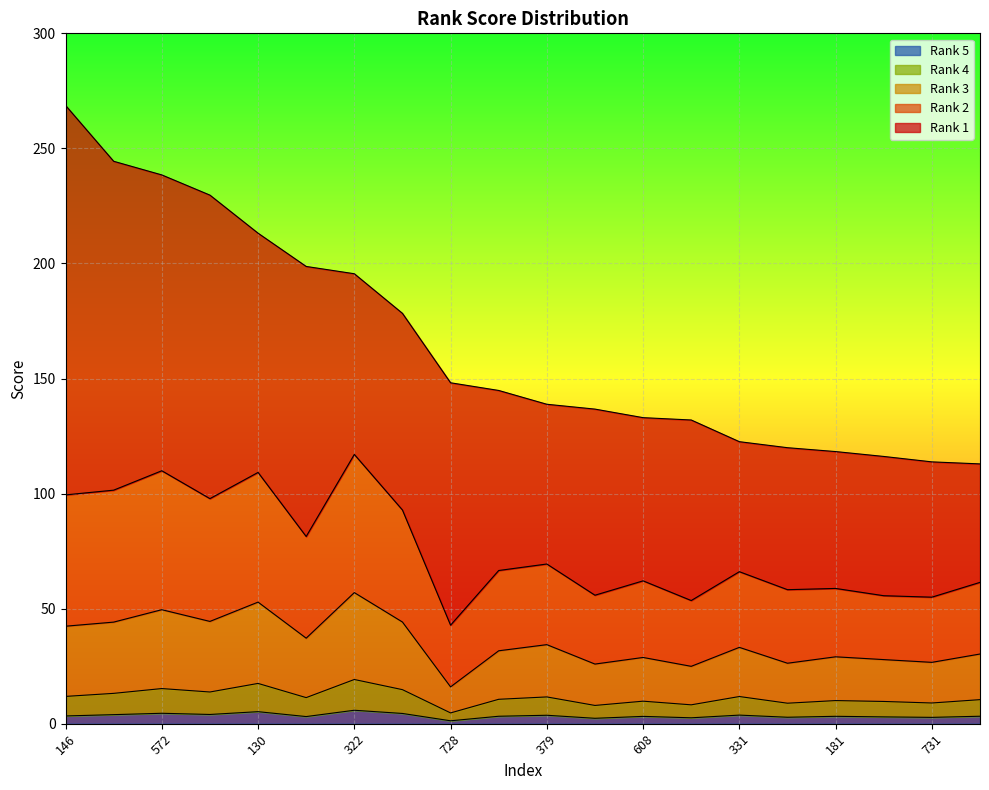

How many interior local peaks does the Rank 2 series have?

7